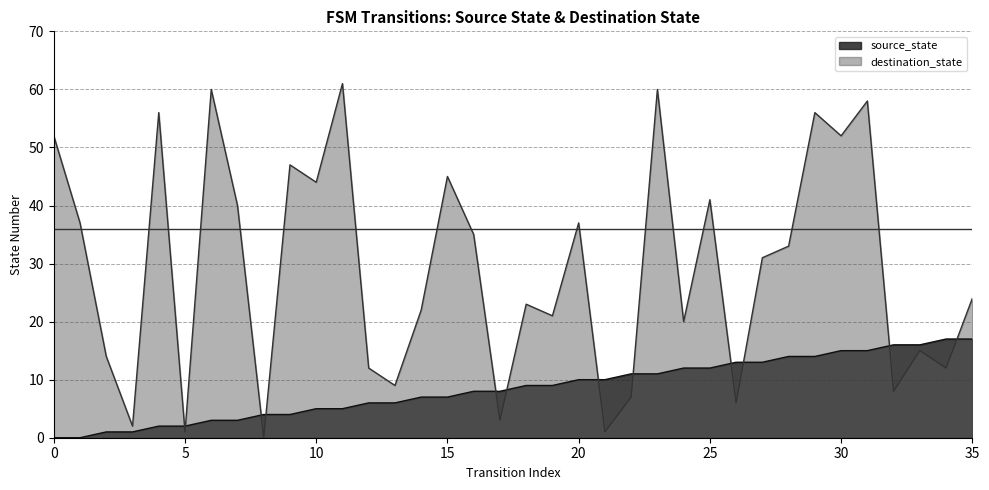

List the series in order of their overall mean, highest first.

destination_state, source_state